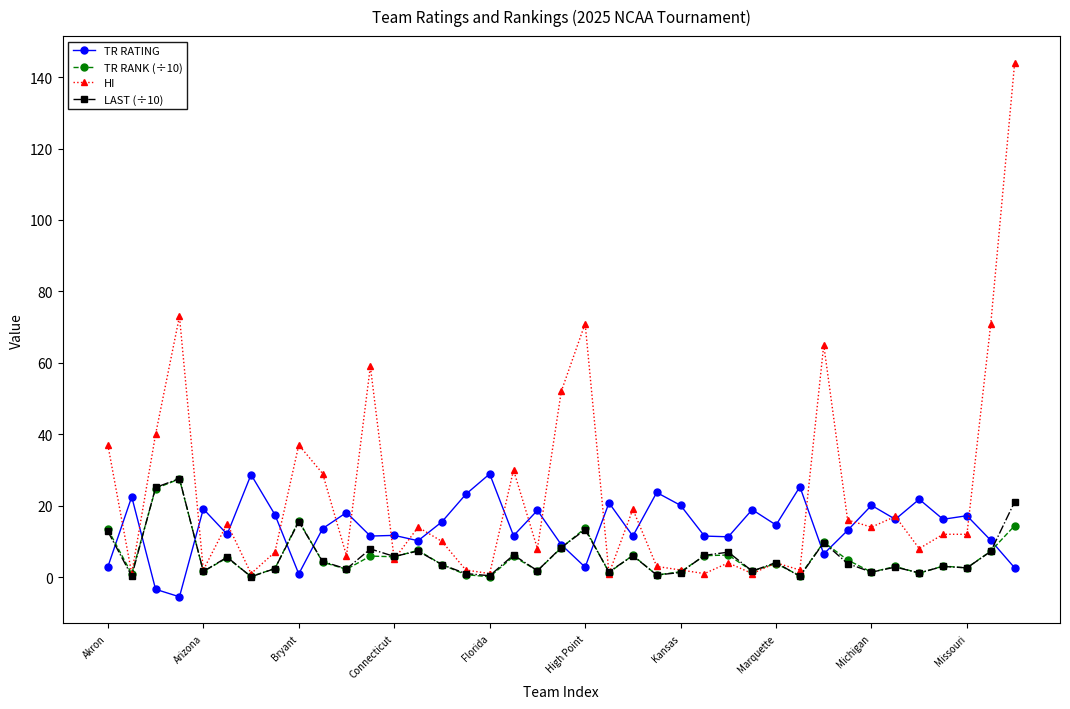

What is the average value of the HI series?

23.0